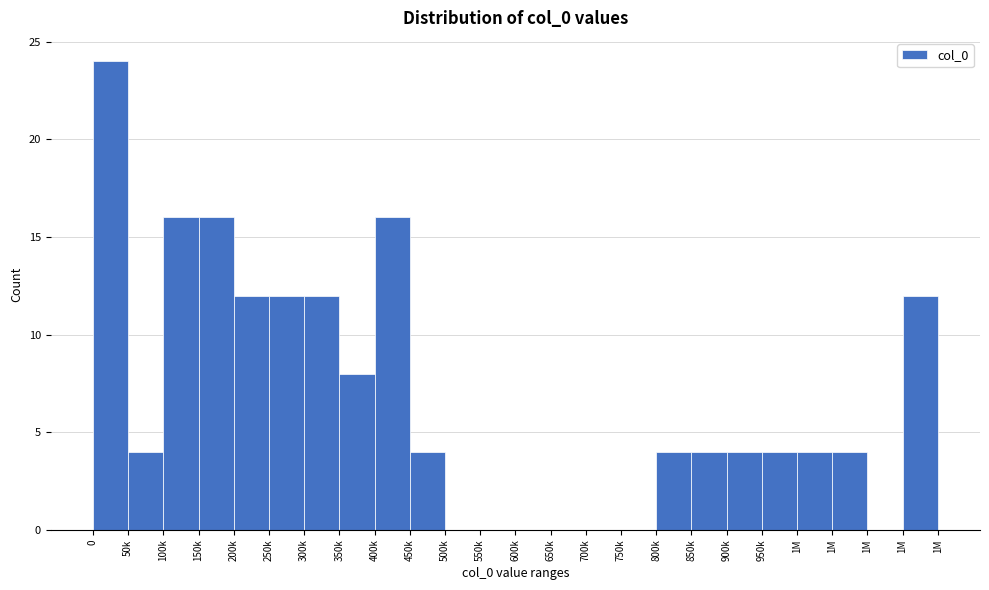

How many series are shown in this chart?

1